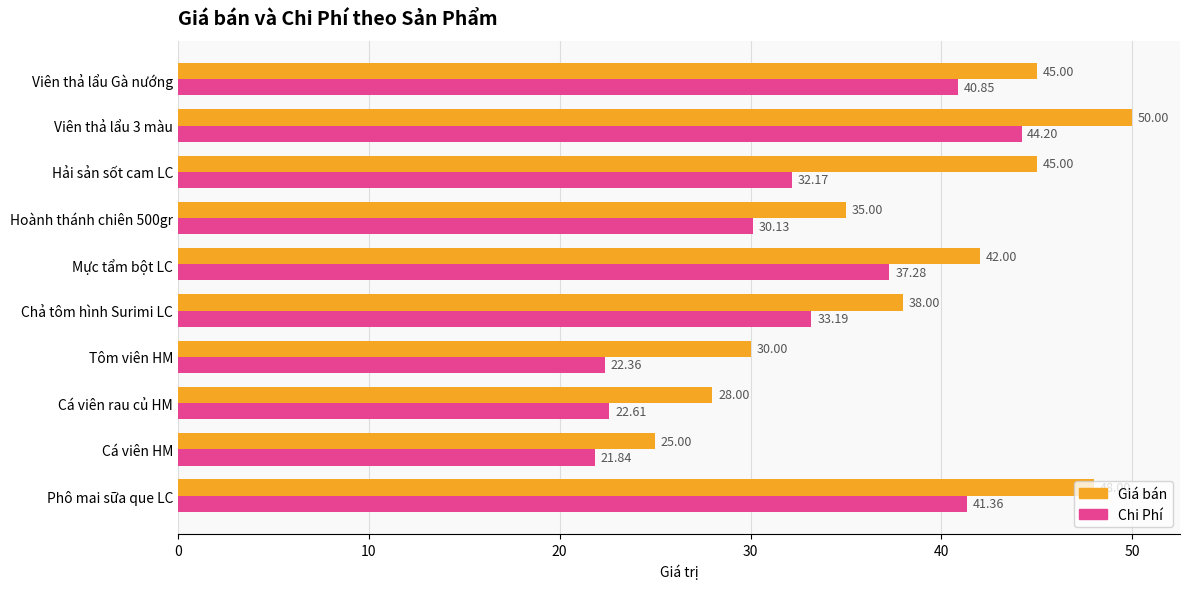

Which series has the widest spread of values?

Giá bán